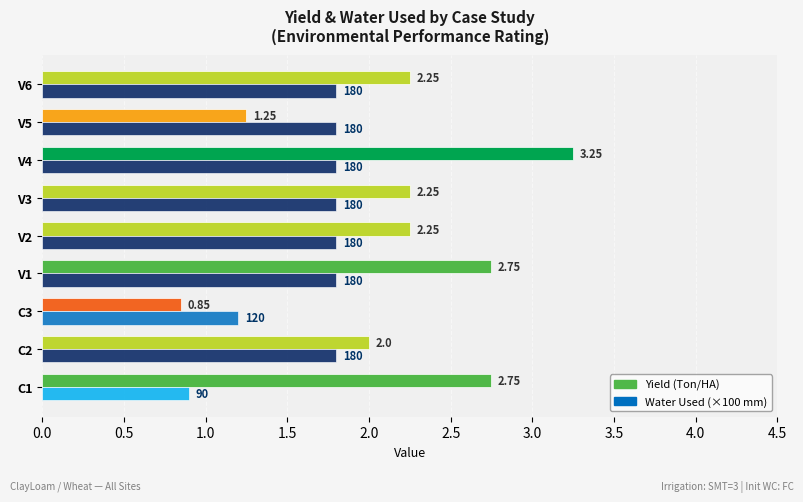

Which category has the lowest value across all series?

C3